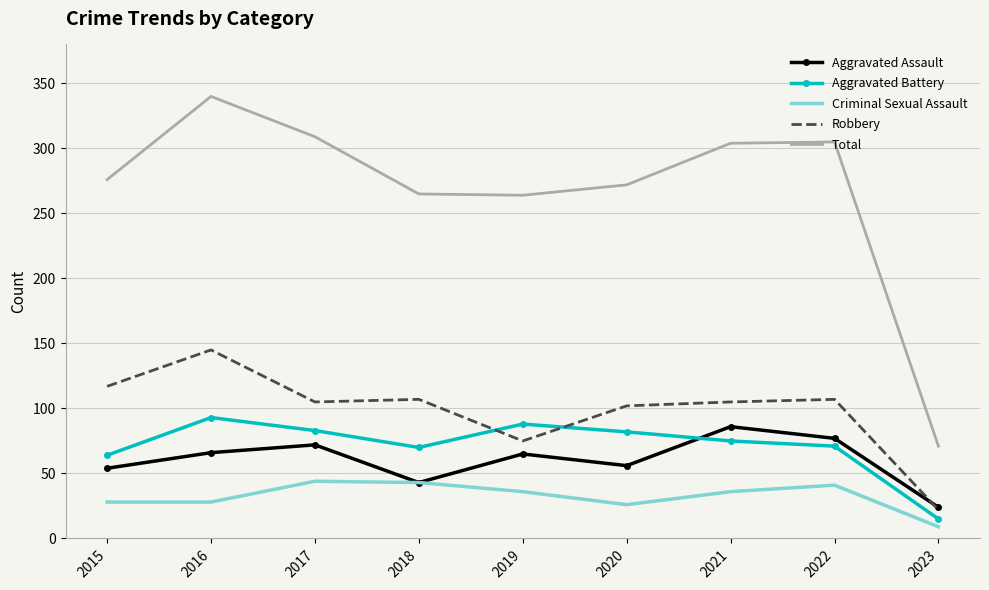

Rank the series by their maximum value, from lowest to highest.

Criminal Sexual Assault, Aggravated Assault, Aggravated Battery, Robbery, Total